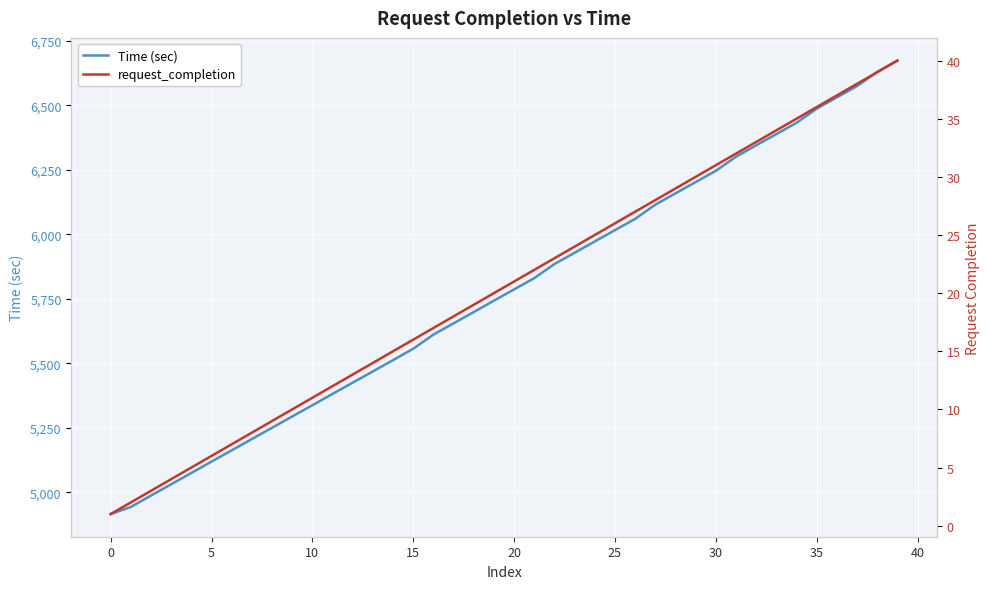

Reading right to left, list all the values displayed in this chart.

Time (sec): 6673.8	6629.6	6574.9	6531.2	6487.3	6432.6	6388.9	6345.1	6301.1	6246.2	6202.6	6158.9	6115.0	6059.8	6016.1	5972.4	5928.5	5884.7	5830.1	5786.4	5742.7	5698.5	5654.8	5611.1	5556.3	5512.1	5468.4	5424.8	5381.1	5337.2	5293.4	5249.7	5206.0	5162.2	5118.5	5074.3	5030.6	4986.8	4942.7	4915.1
request_completion: 40.0	39.0	38.0	37.0	36.0	35.0	34.0	33.0	32.0	31.0	30.0	29.0	28.0	27.0	26.0	25.0	24.0	23.0	22.0	21.0	20.0	19.0	18.0	17.0	16.0	15.0	14.0	13.0	12.0	11.0	10.0	9.0	8.0	7.0	6.0	5.0	4.0	3.0	2.0	1.0